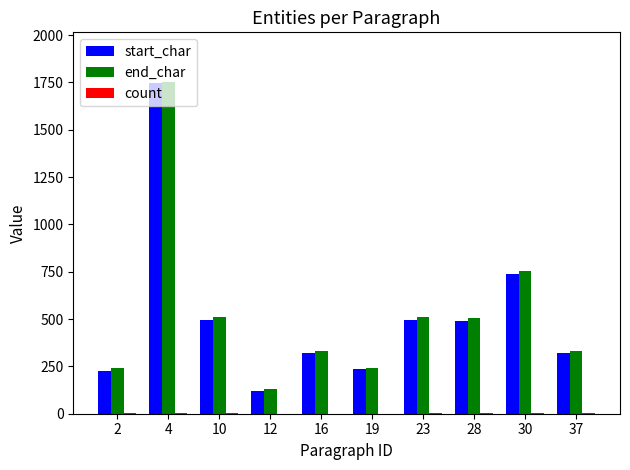

At which category is the sum across all series the highest?

4